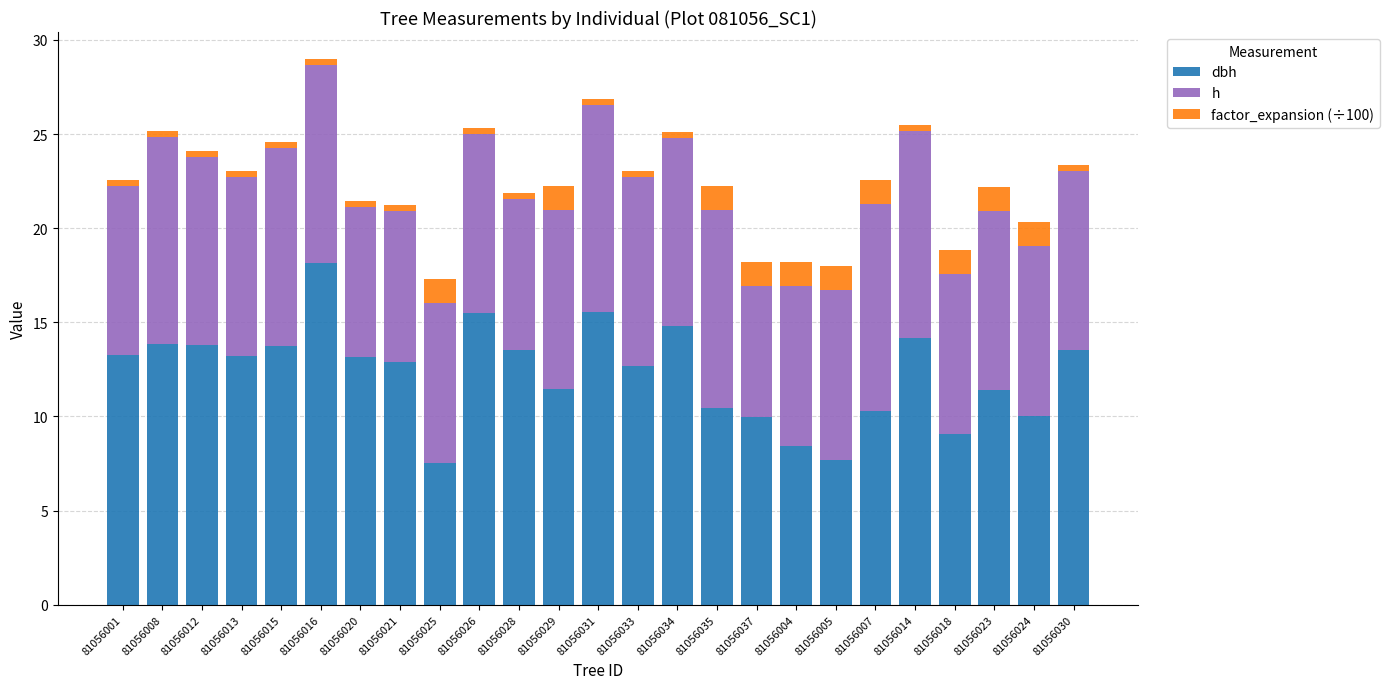

At which category is the sum across all series the highest?

81056016